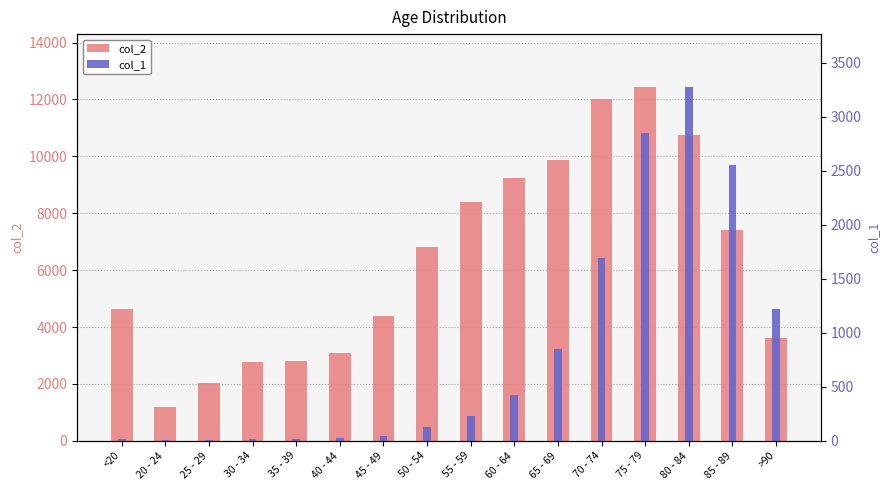

Count the number of categories in the chart.

16